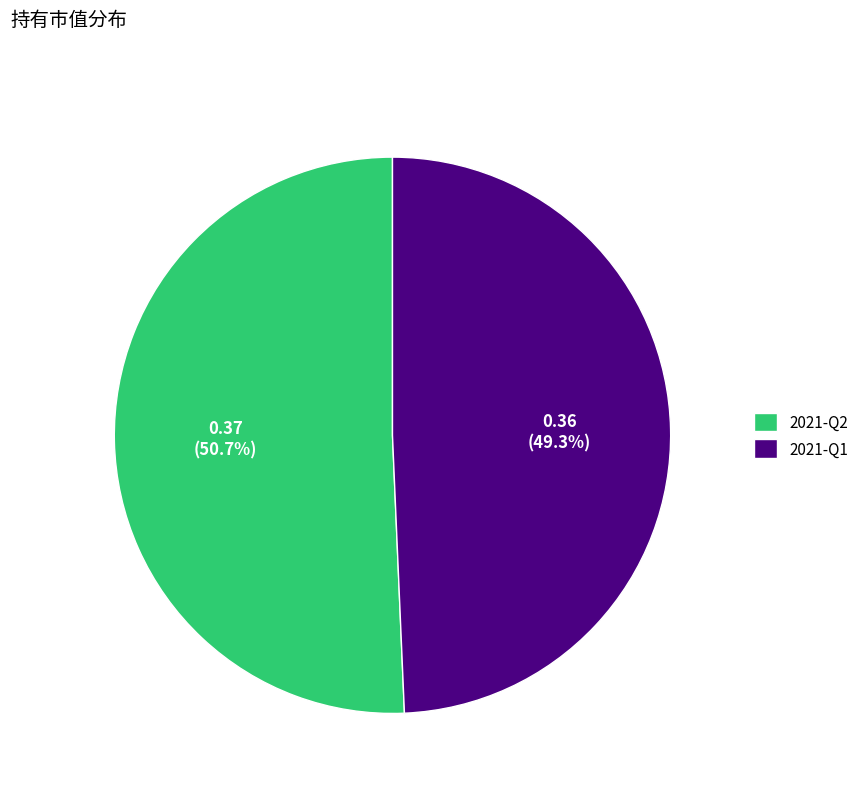

How many segments does this pie chart have?

2